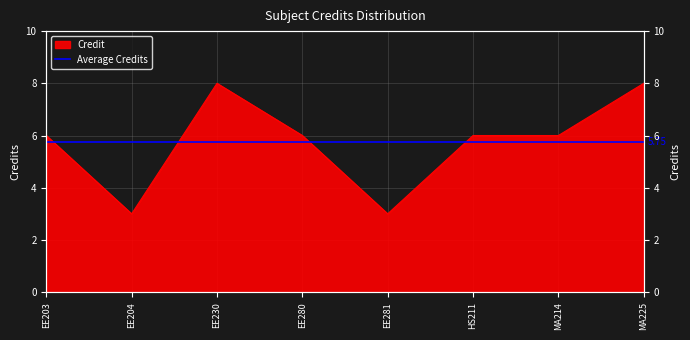

Where is the data nearest to the value 5?

EE203